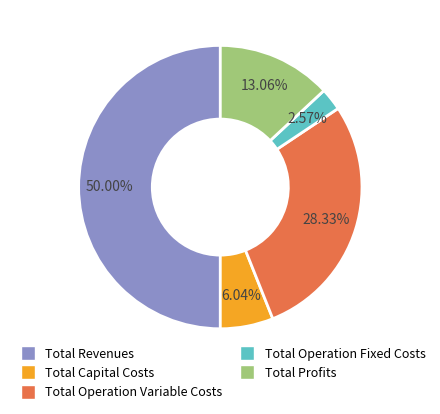

Combined, what portion of the pie is Total Revenues and Total Capital Costs?

56.0%